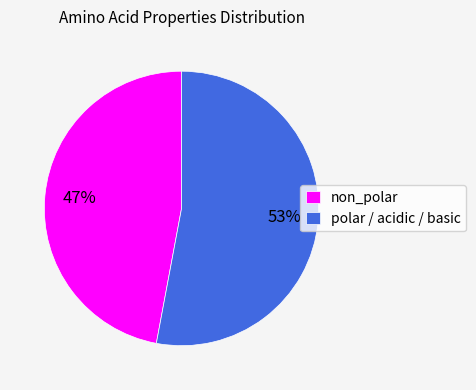

Combined, do polar / acidic / basic and non_polar account for over 50%?

Yes